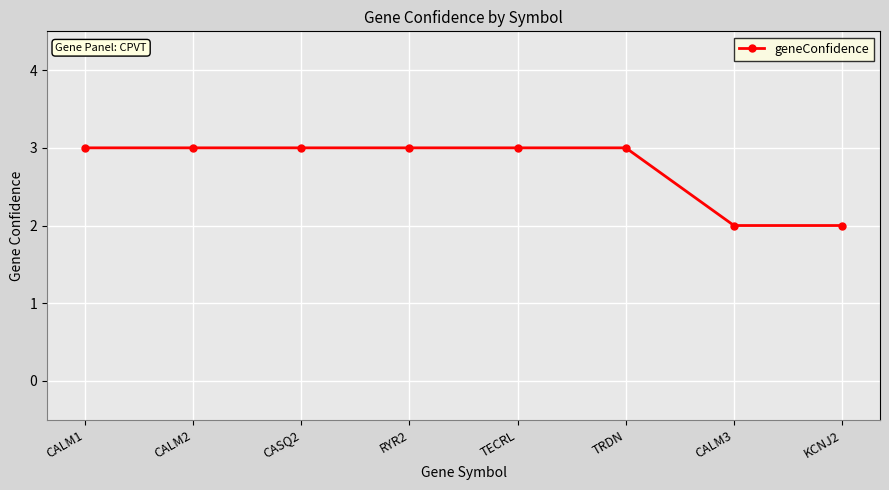

What is the average value?

3